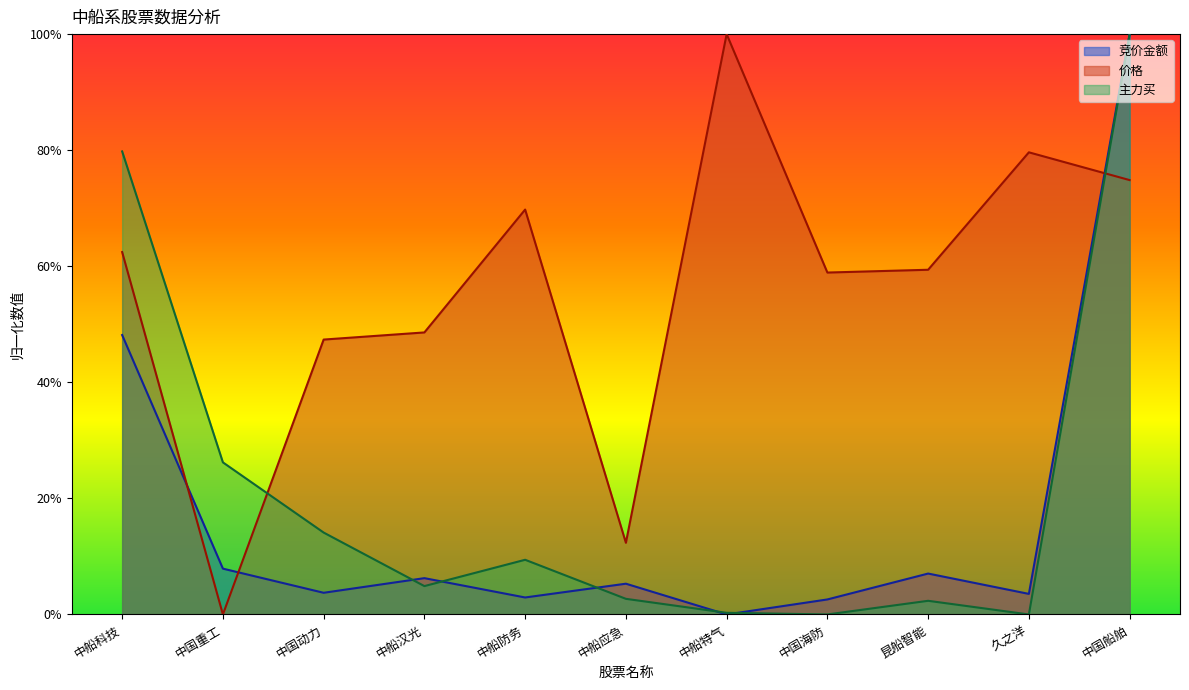

List the series in order of their peak value, highest first.

竞价金额, 价格, 主力买